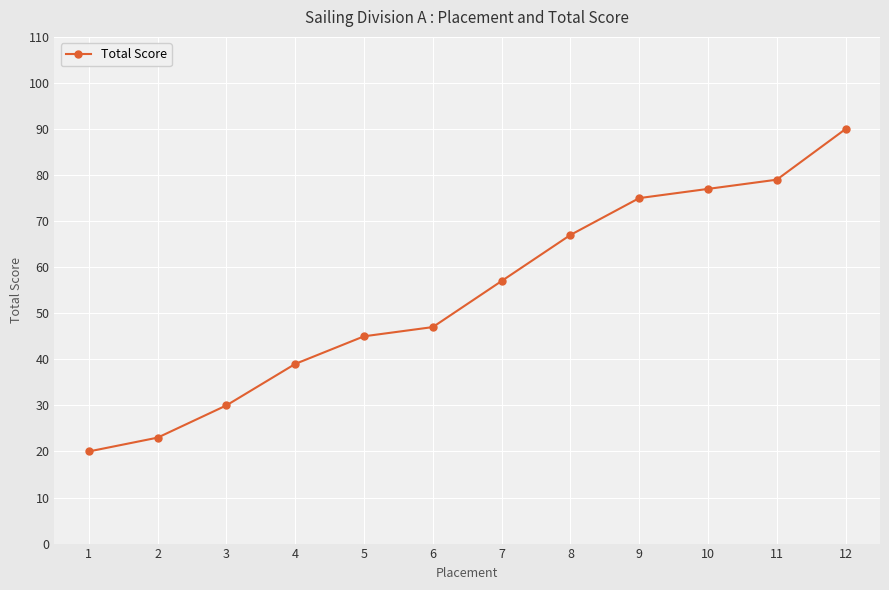

Read the value at 10.

77